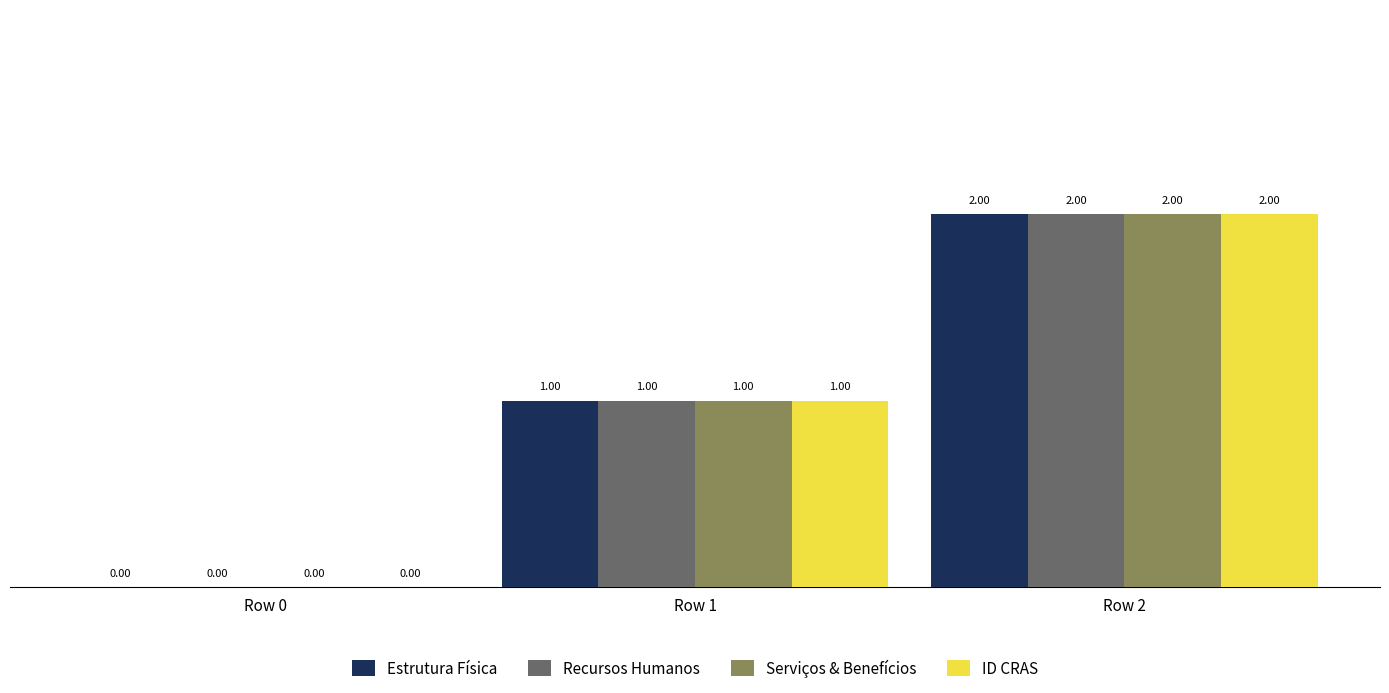

At which category is the sum across all series the highest?

Row 2